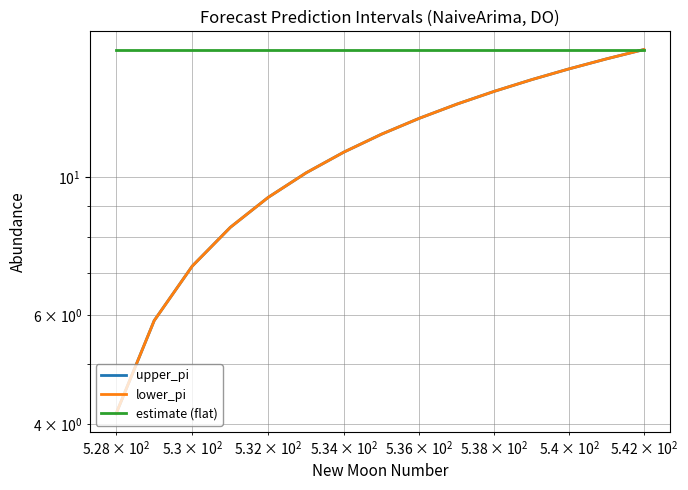

Reading left to right, extract all data points from this chart.

upper_pi: 4.2	5.9	7.2	8.3	9.3	10.2	11.0	11.7	12.5	13.1	13.8	14.4	15.0	15.5	16.1
lower_pi: 4.2	5.9	7.2	8.3	9.3	10.2	11.0	11.7	12.5	13.1	13.8	14.4	15.0	15.5	16.1
estimate (flat): 16.1	16.1	16.1	16.1	16.1	16.1	16.1	16.1	16.1	16.1	16.1	16.1	16.1	16.1	16.1